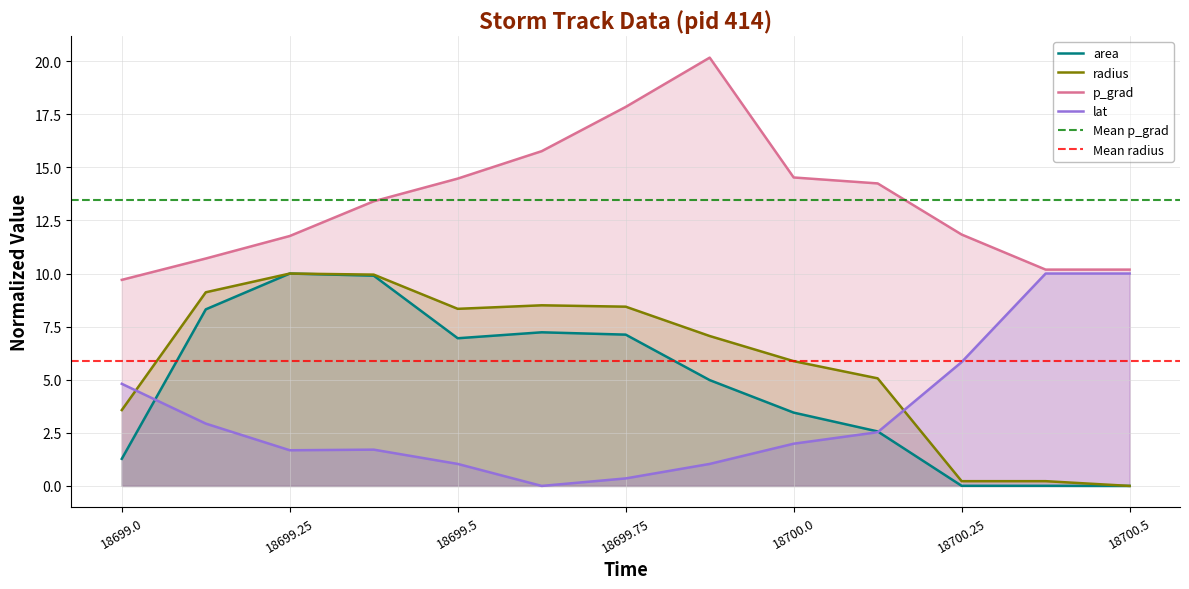

How many lines are shown in the chart?

4